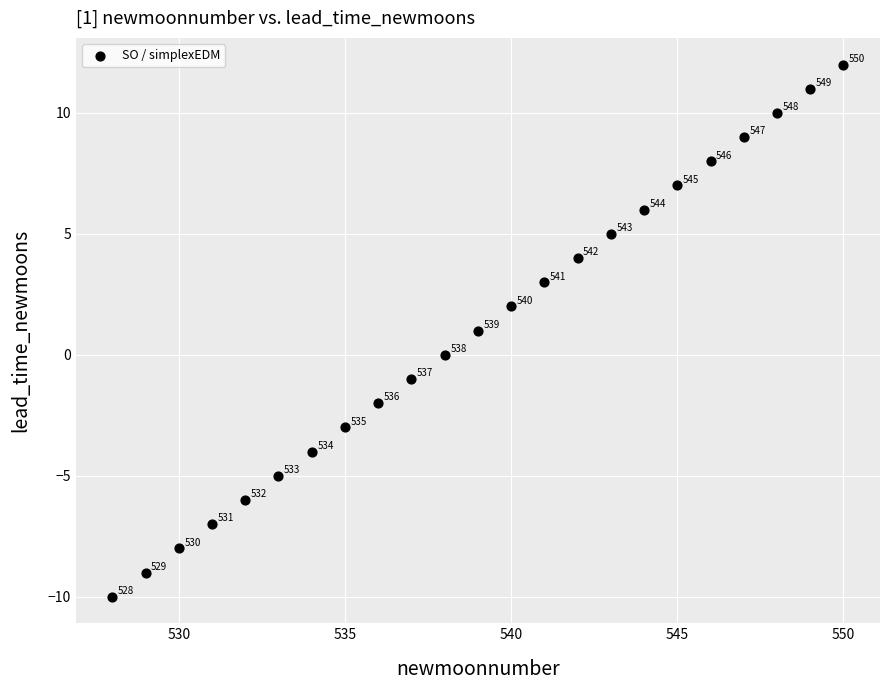

What is the range of Y values (max minus min)?

22